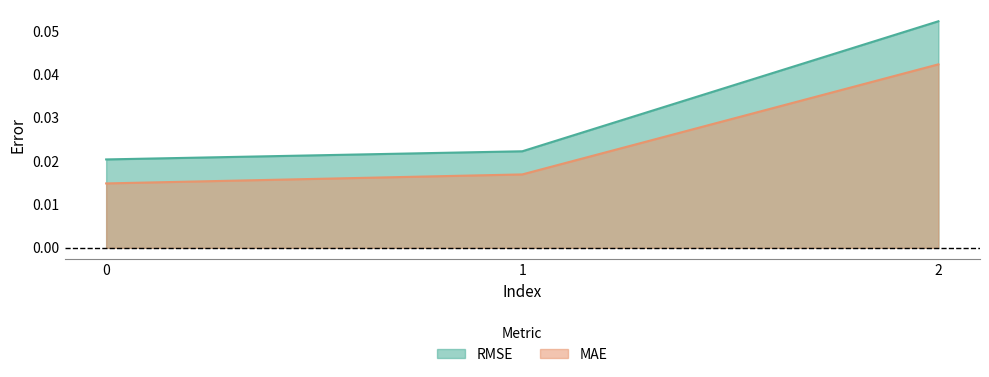

Rank the series by their average value, from lowest to highest.

MAE, RMSE